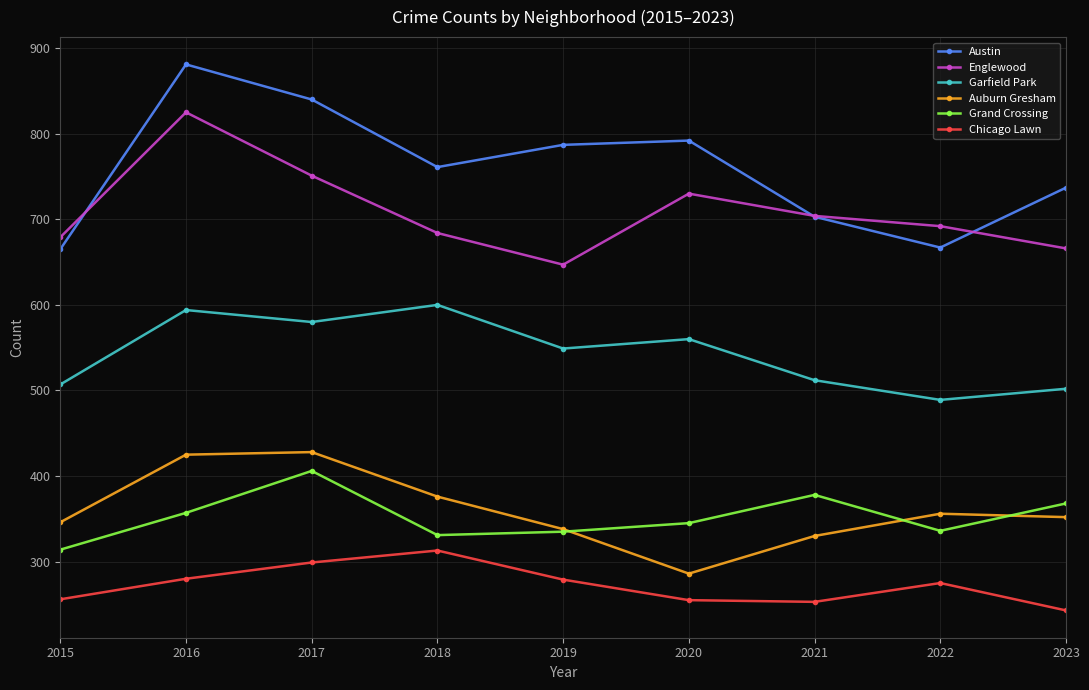

Which label corresponds to the smallest value in the chart?

2023